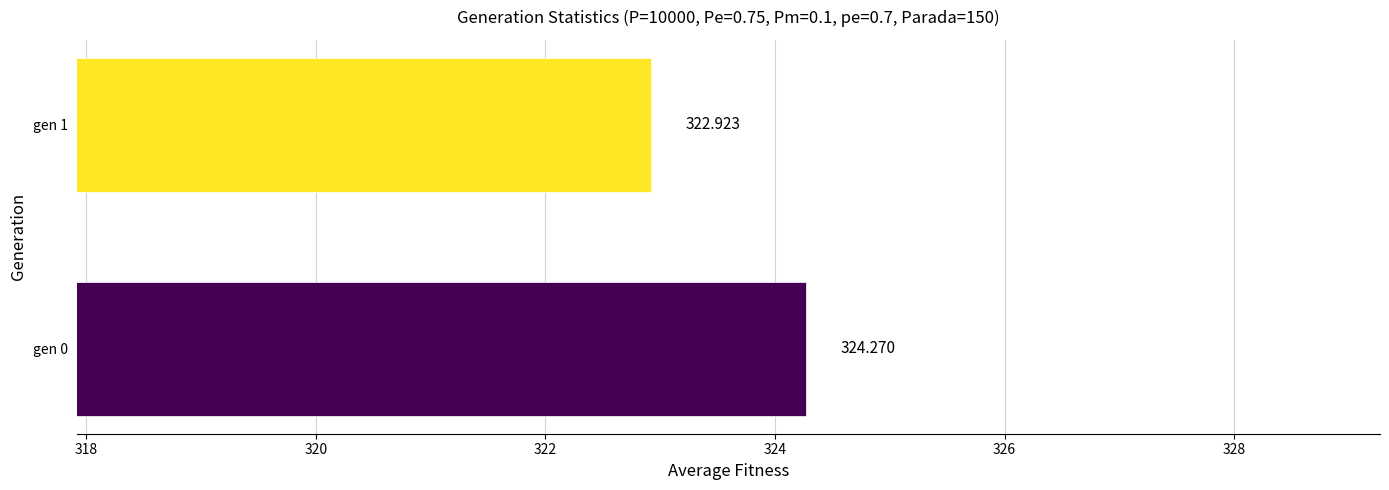

What is the difference between the values at gen 1 and gen 0?

1.3